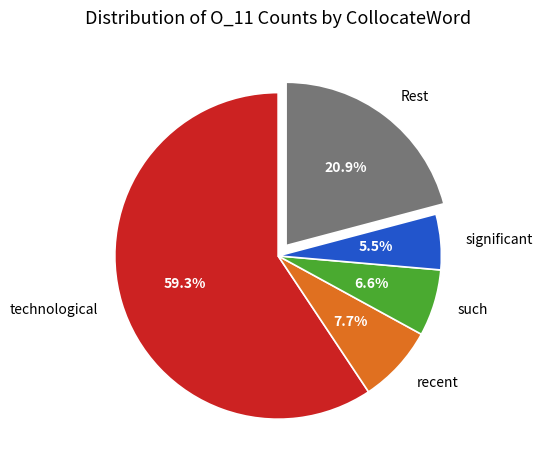

What percentage is NOT represented by Rest?

79.1%